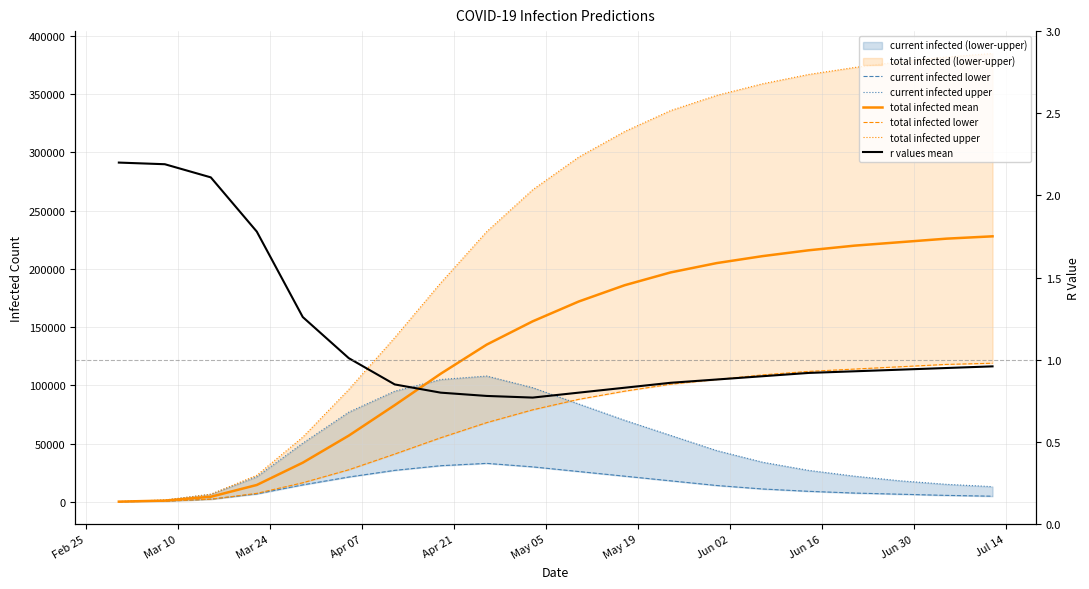

True or false: total infected upper has more than 1 interior local peaks.

False